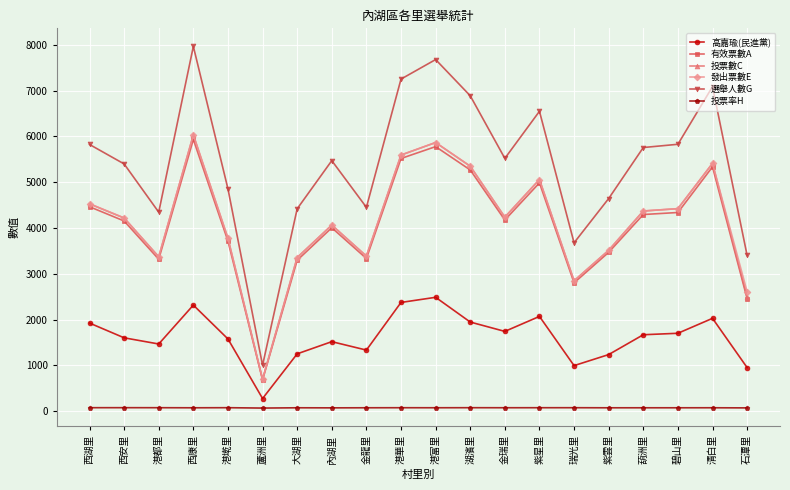

True or false: 投票率H and 選舉人數G intersect in this chart.

False